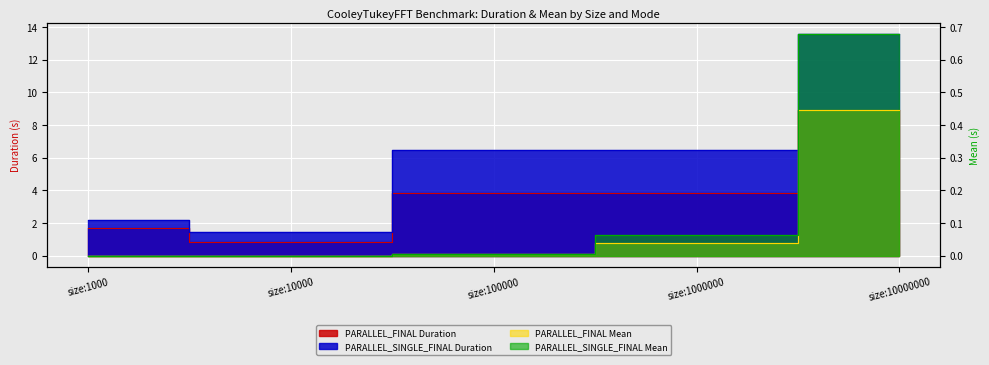

How many data points in PARALLEL_FINAL Duration are less than 3?

2